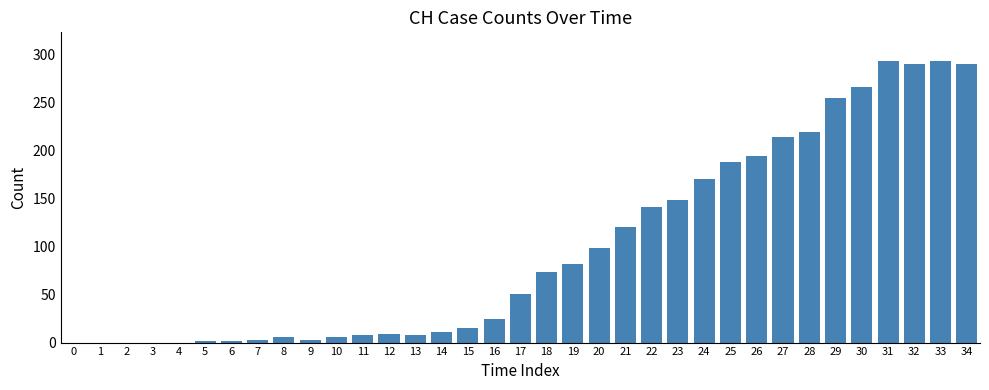

Which has a higher value, 5 or 16?

16